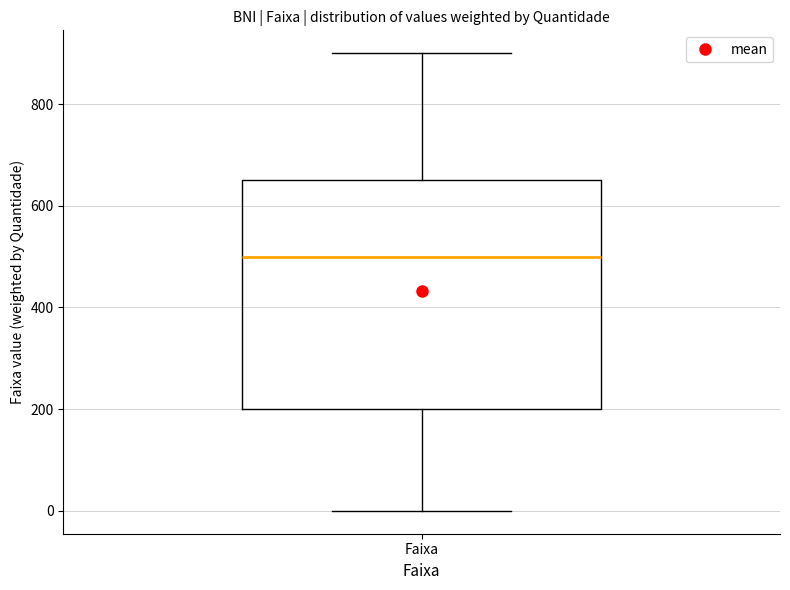

Transcribe this box plot: give where the median line is, the range the box spans, and where the two whiskers end, as read against the y-axis. The values are not printed on the chart, so give them approximately, as read against the axis.

median 500, box 200 to 660, whiskers 0 to 900